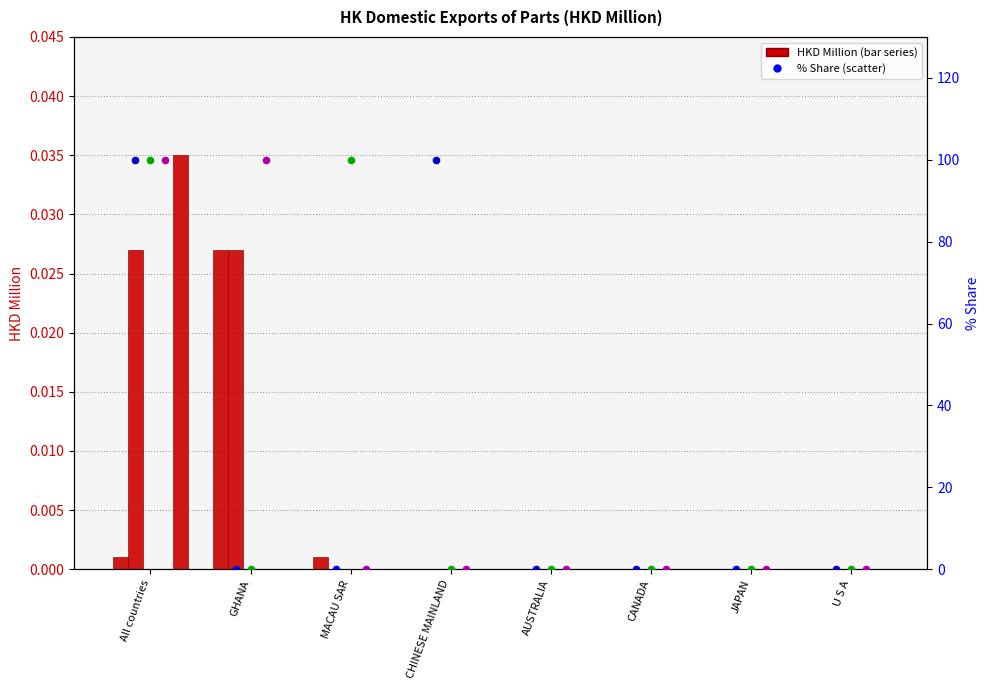

Is the value of 201908_% Share at AUSTRALIA greater than the value of 201712_% Share at CHINESE MAINLAND?

No